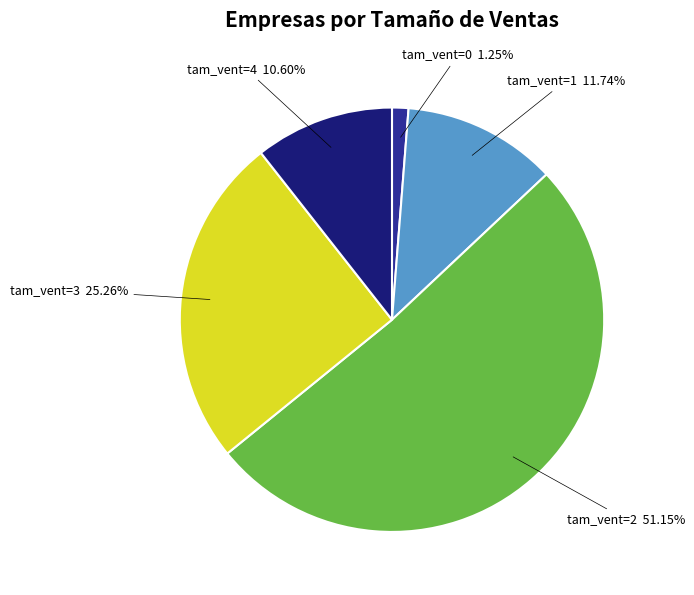

Does tam_vent=3 represent more than half of the total?

No